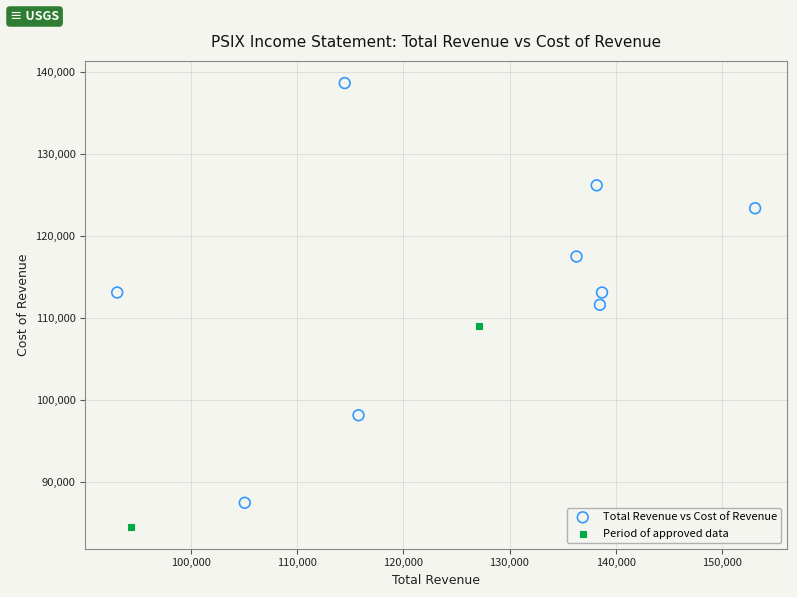

Which series reaches the maximum Y coordinate?

Total Revenue vs Cost of Revenue